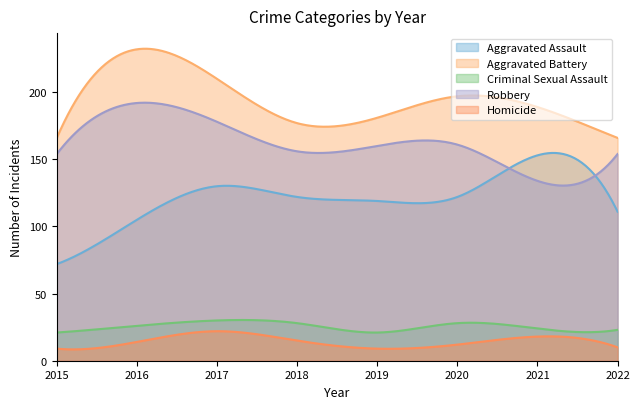

List the labels in order of Aggravated Assault value, largest first.

2021, 2017, 2018, 2020, 2019, 2022, 2016, 2015